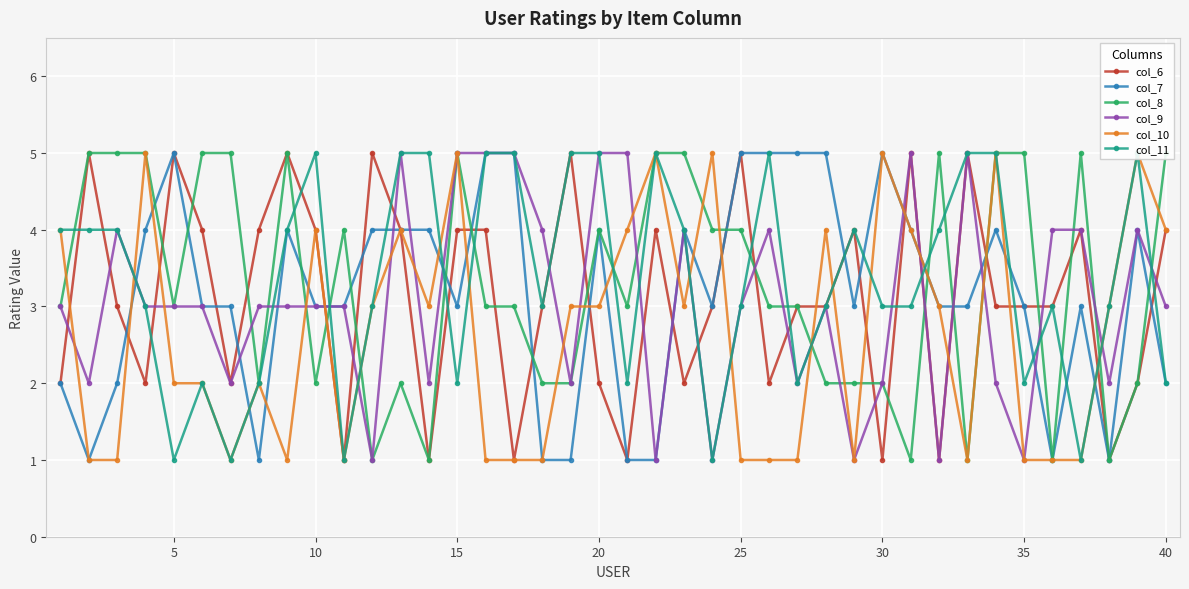

The col_7 series shows 3 at 15. True or false?

True